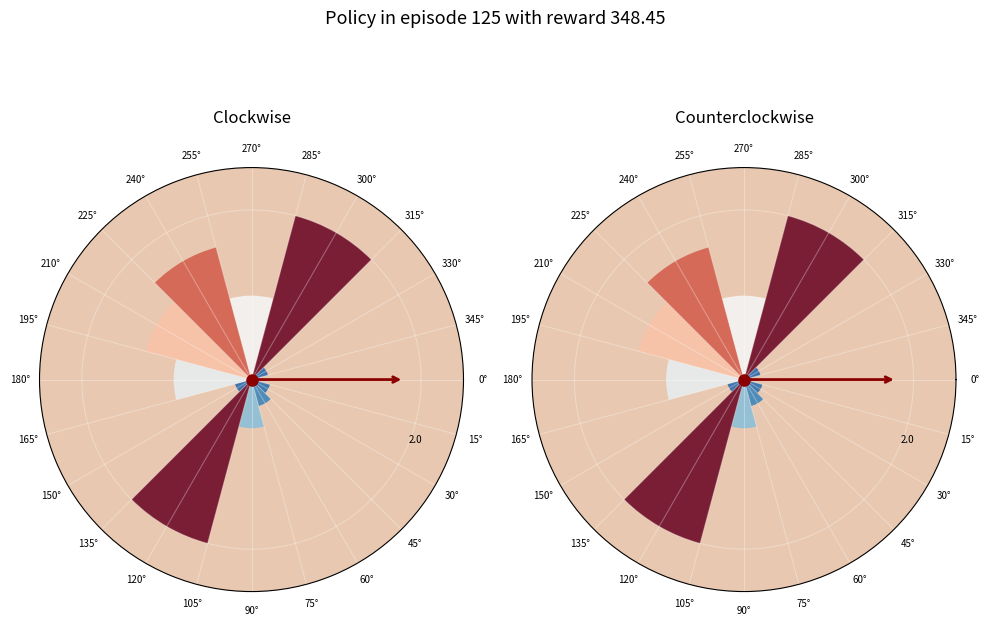

To the nearest percent, what is the average slice percentage?

8%